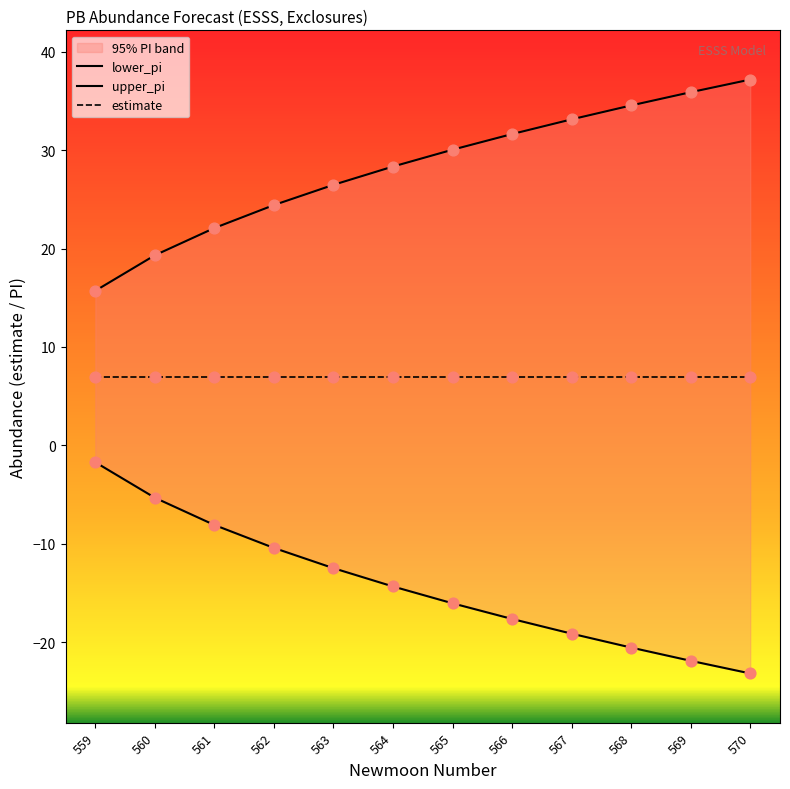

Is the value of estimate at 567 greater than the value of lower_pi at 566?

Yes